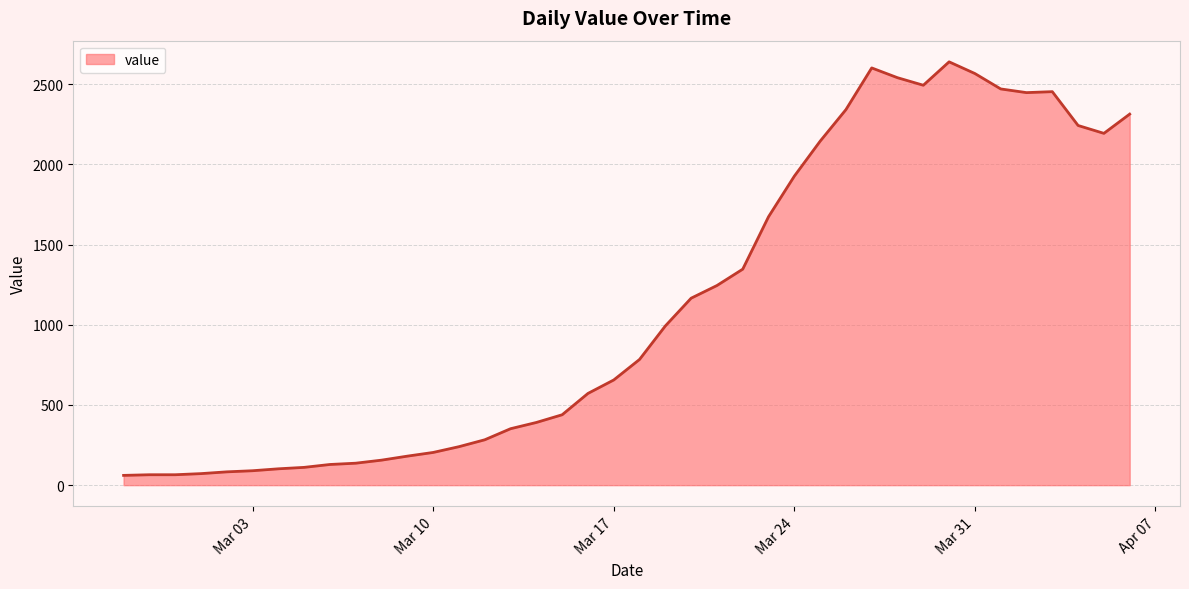

What is the sum of all values?

44980